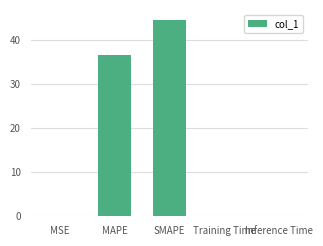

Which has a higher value, Inference Time or SMAPE?

SMAPE